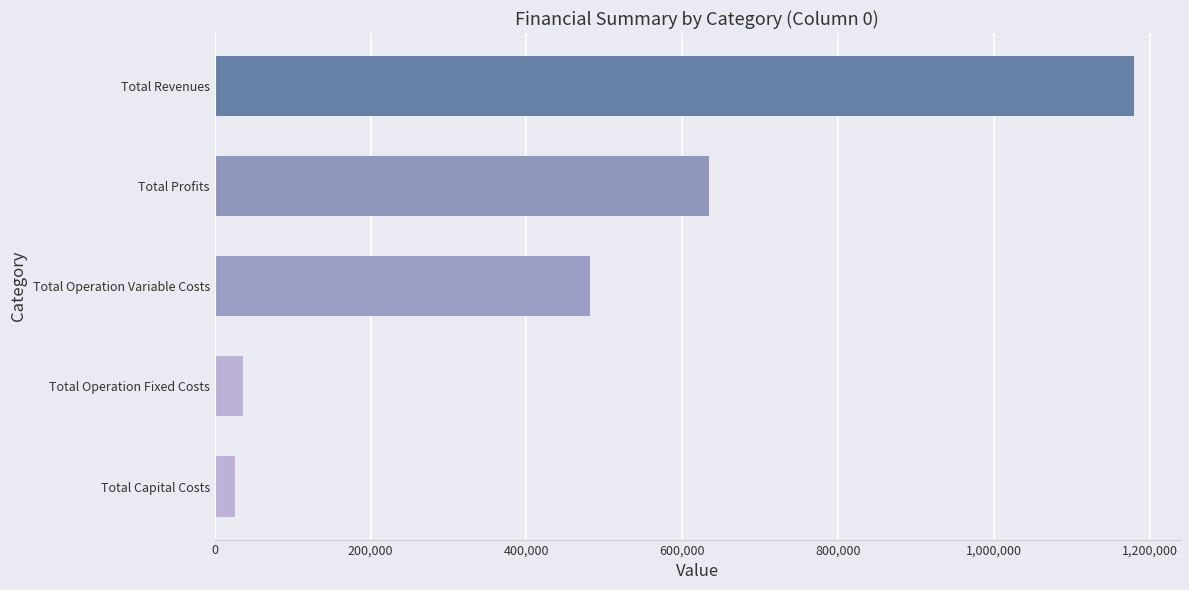

The value at Total Profits is 947417.6. True or false?

False